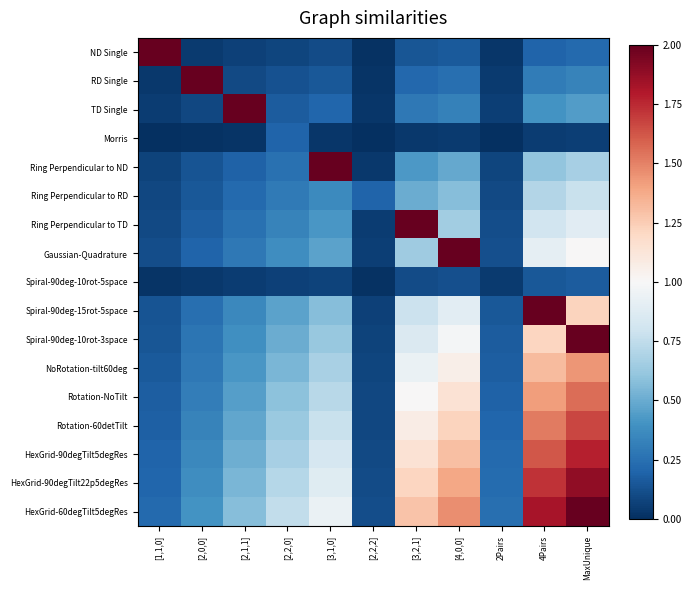

Which series has the largest total across all categories?

HexGrid-60degTilt5degRes